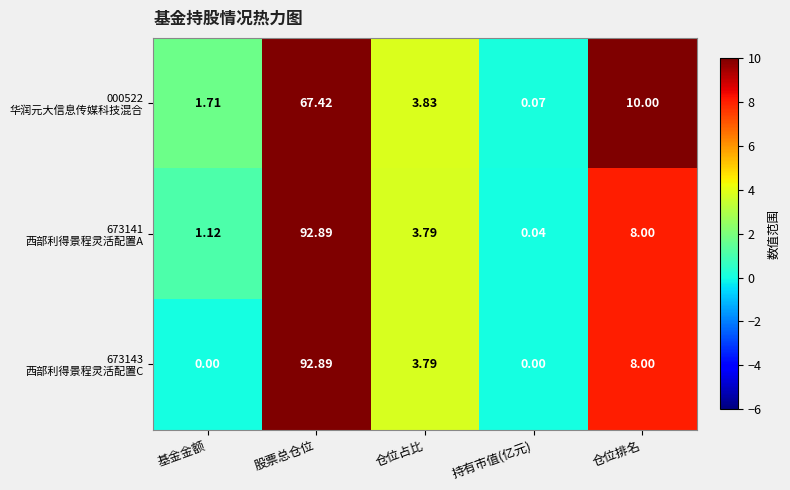

At which category does the chart reach its peak across all series?

股票总仓位